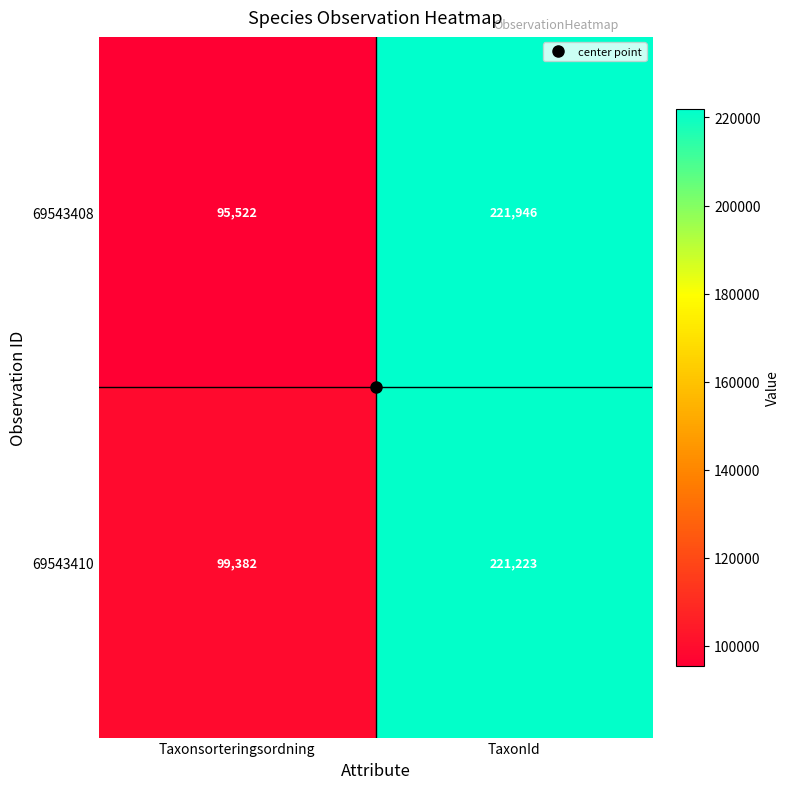

Between Taxonsorteringsordning and TaxonId, which series saw the biggest shift?

69543408